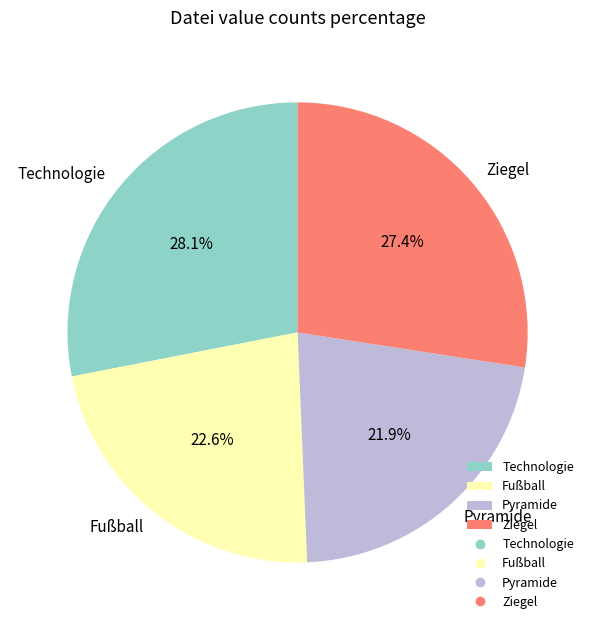

Which slice is the largest?

Technologie